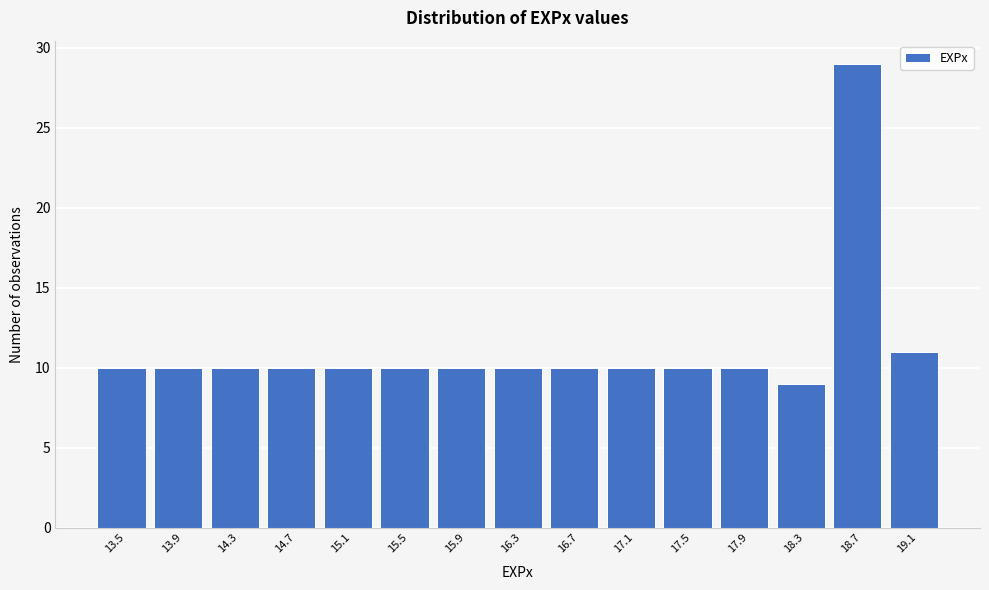

Reading left to right, list every bar in this chart as the range it spans on the x-axis followed by its height. Neither the bar edges nor the heights are printed on the chart, so give them approximately, as read against the axes.

13.35 to 13.75: 10
13.75 to 14.10: 10
14.10 to 14.50: 10
14.50 to 14.90: 10
14.90 to 15.30: 10
15.30 to 15.70: 10
15.70 to 16.10: 10
16.10 to 16.50: 10
16.50 to 16.90: 10
16.90 to 17.30: 10
17.30 to 17.70: 10
17.70 to 18.10: 10
18.10 to 18.50: 9
18.50 to 18.90: 29
18.90 to 19.30: 11